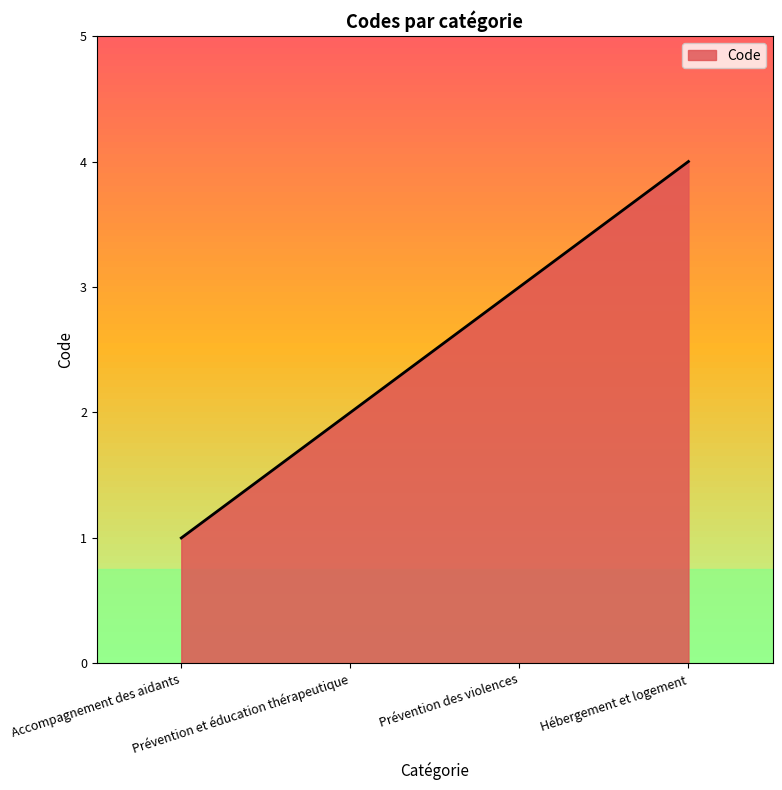

Rank the categories by value from lowest to highest.

Accompagnement des aidants, Prévention et éducation thérapeutique, Prévention des violences, Hébergement et logement